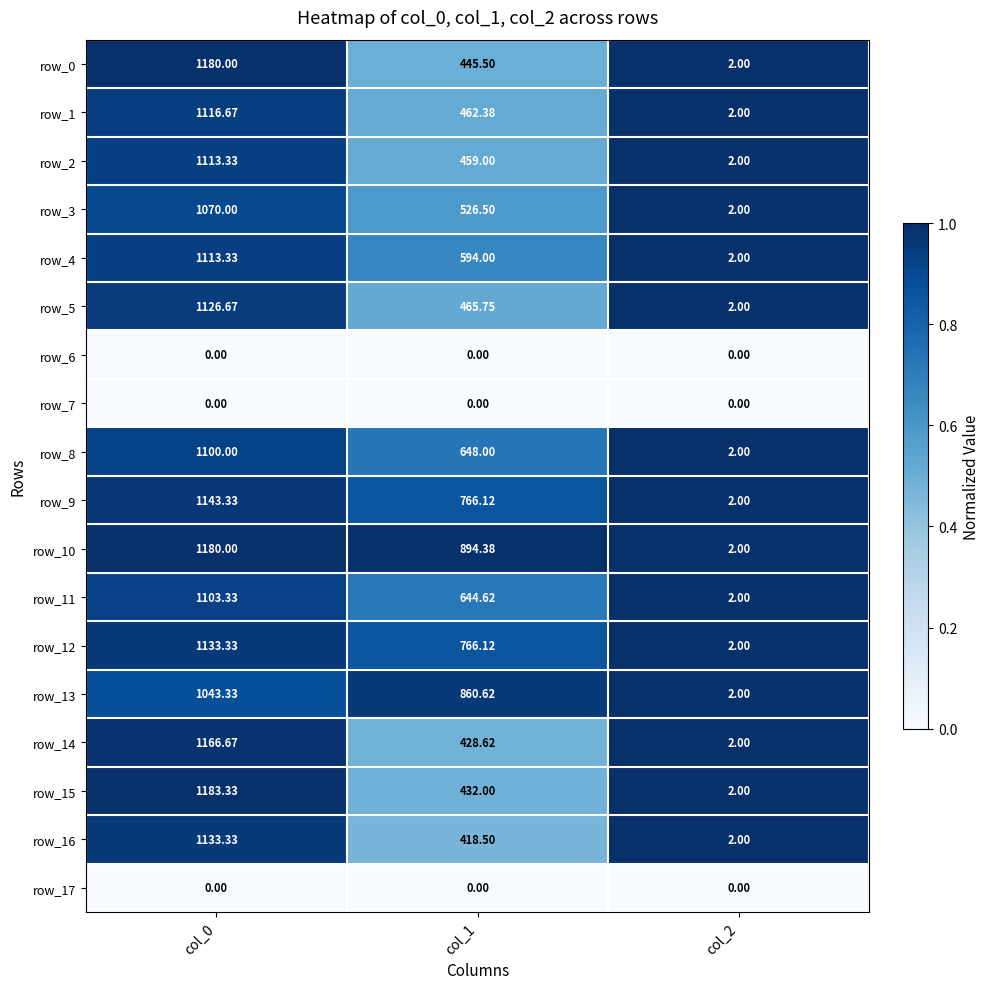

At how many categories does at least one series exceed 0?

3